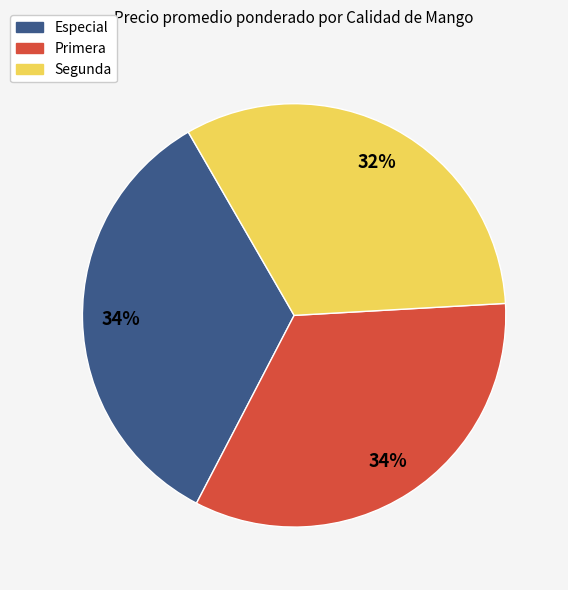

To the nearest percent, what is the combined percentage of Segunda and Especial?

66%